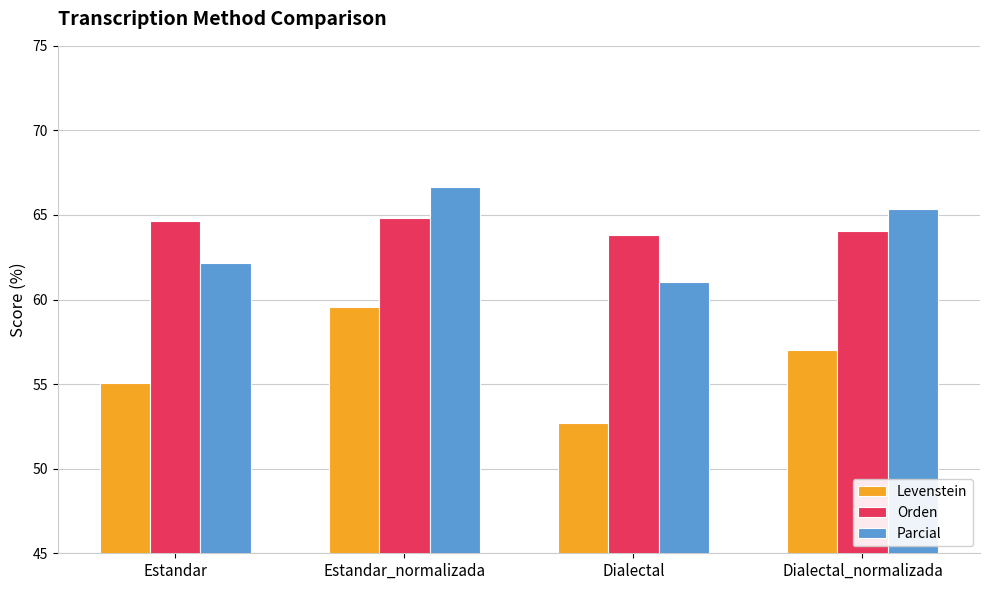

What is the sum of the Parcial values at Estandar and Dialectal_normalizada?

127.5